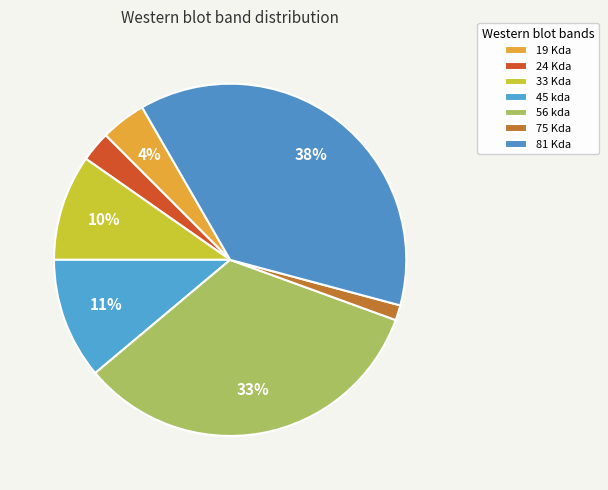

How many segments does this pie chart have?

7